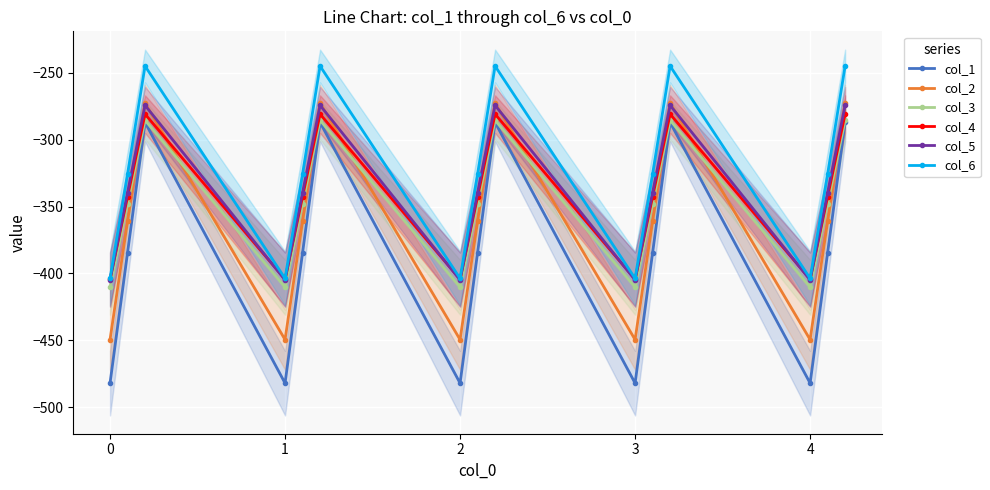

What value does the col_5 series have at 3?

-404.9